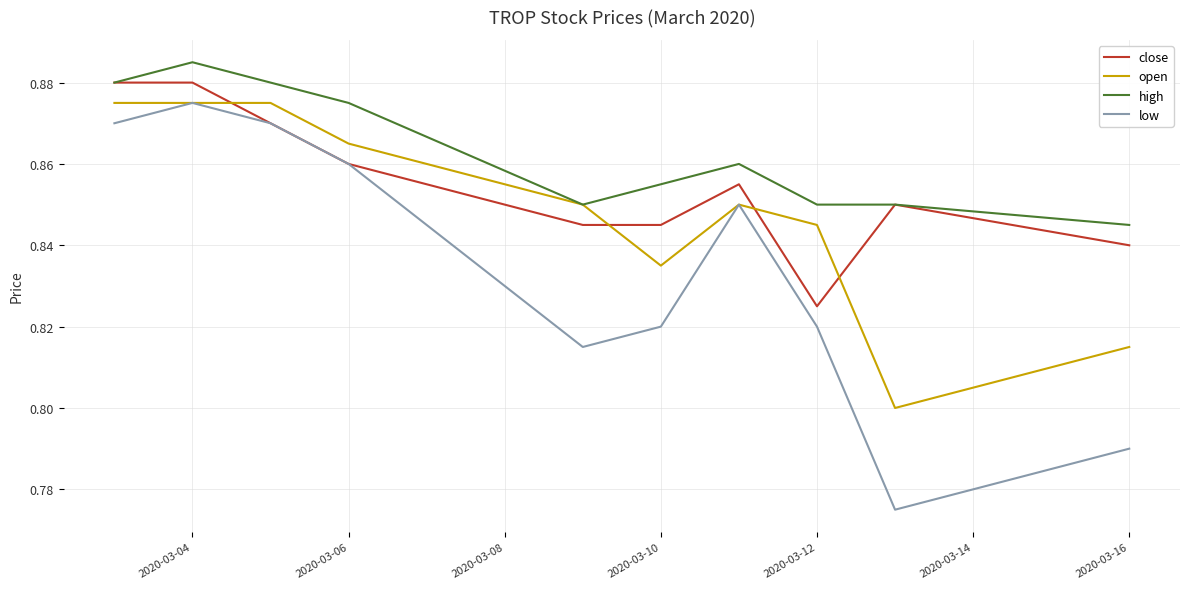

After their last crossing, which series has the higher values: open or close?

close